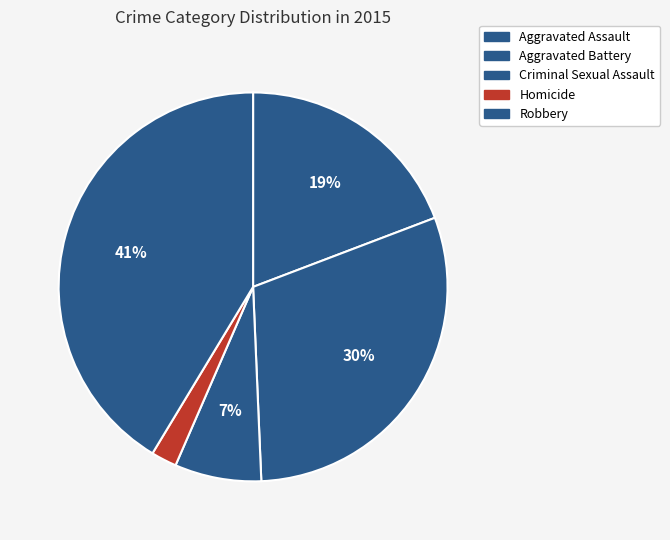

Does Aggravated Assault account for over 50% of the chart?

No